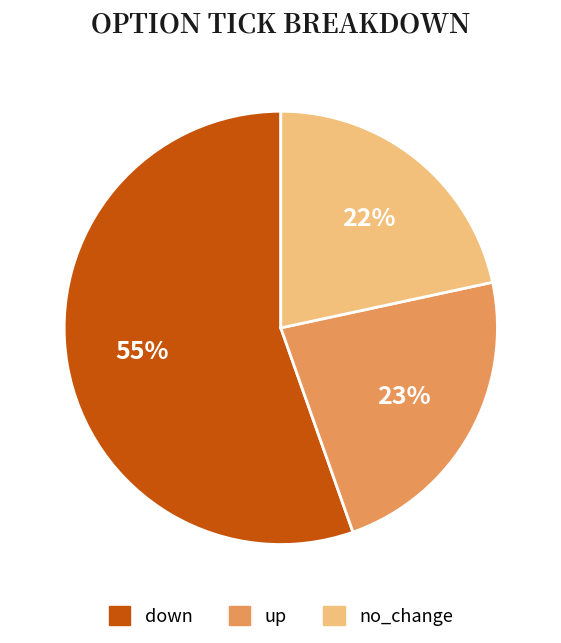

Is the sum of down and up greater than half?

Yes